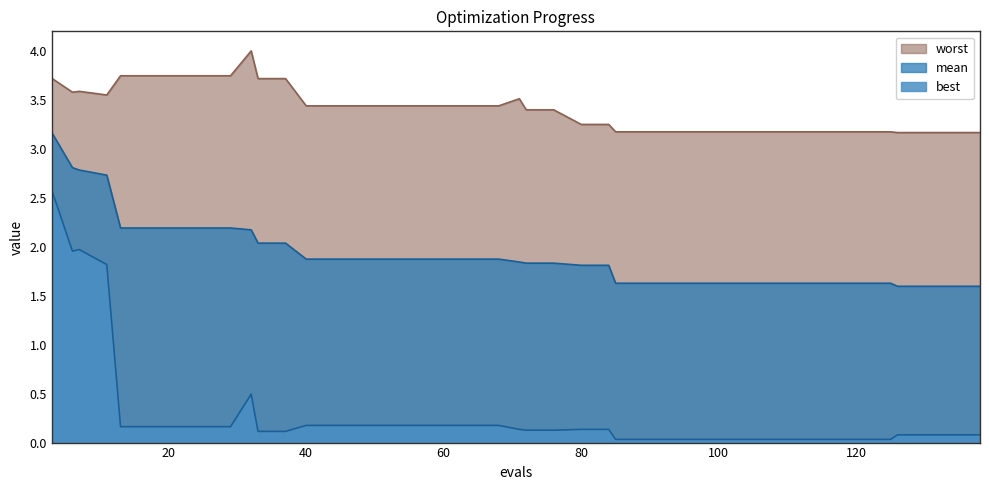

The value of best at 11 is 0.4. True or false?

False